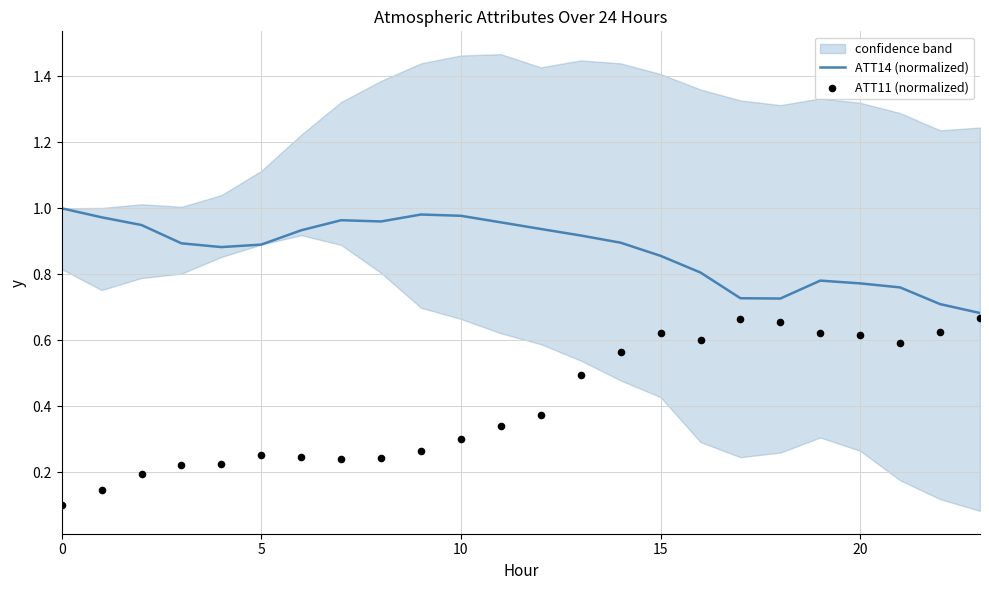

Is the value of ATT11 (normalized) at 11 greater than the value of ATT14 (normalized) at 20?

No